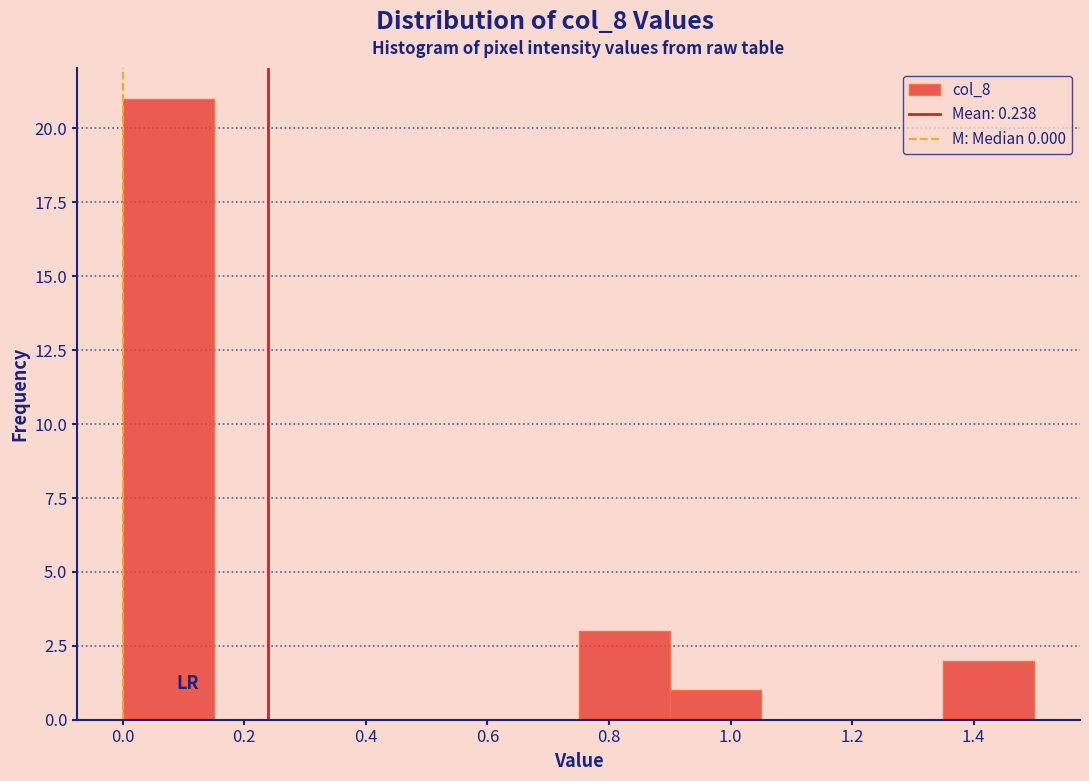

Reading left to right, list every bar in this chart as the range it spans on the x-axis followed by its height. Neither the bar edges nor the heights are printed on the chart, so give them approximately, as read against the axes.

0.00 to 0.15: 21
0.15 to 0.30: 0
0.30 to 0.45: 0
0.45 to 0.60: 0
0.60 to 0.75: 0
0.75 to 0.90: 3
0.90 to 1.05: 1
1.05 to 1.20: 0
1.20 to 1.35: 0
1.35 to 1.50: 2